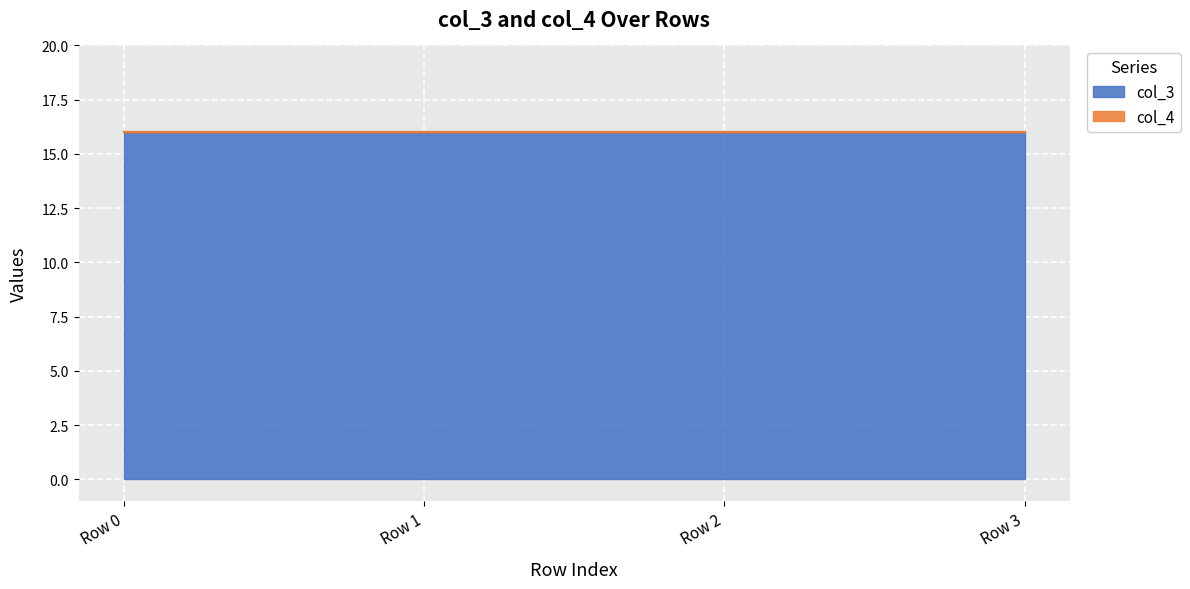

What is the total value across all series at Row 3?

16